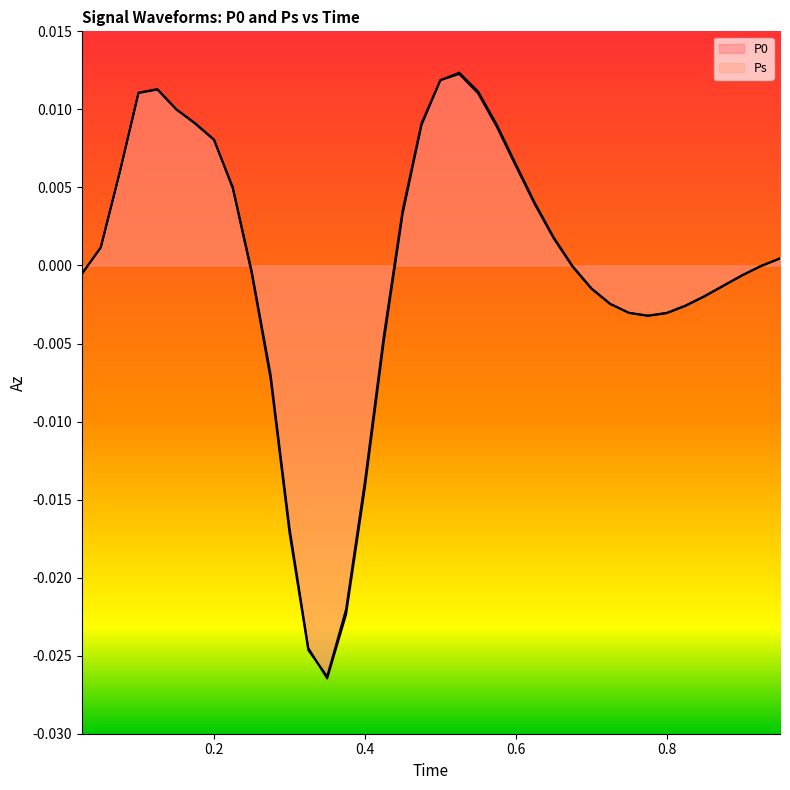

The value of P0 at 33 is -0.0. True or false?

False